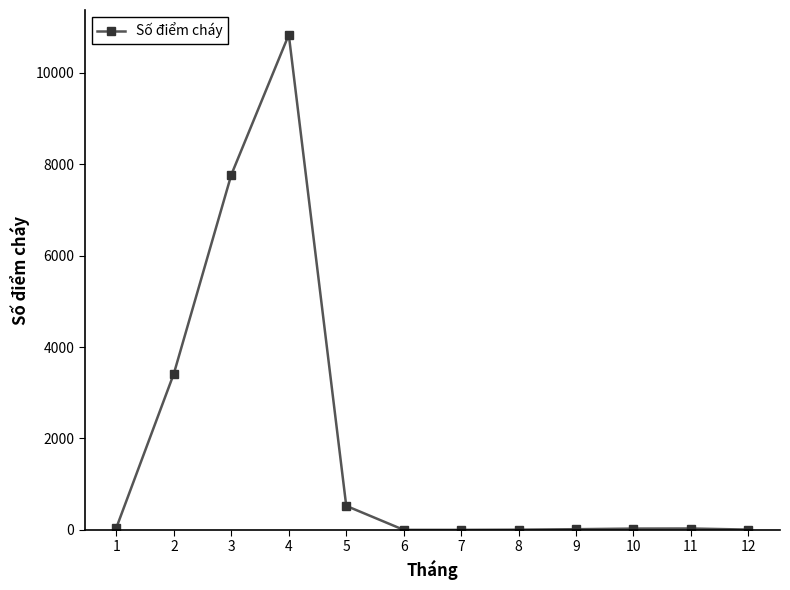

The value at 3 is 7769. True or false?

True